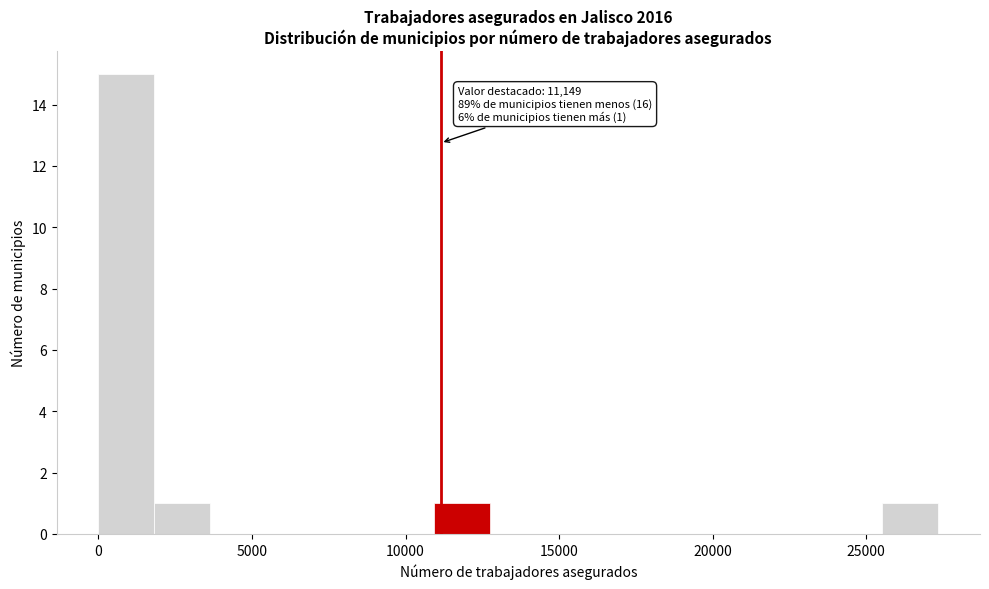

Around what value on the x-axis is the tallest bar? Give the approximate position of its centre, as read against the axis.

1000